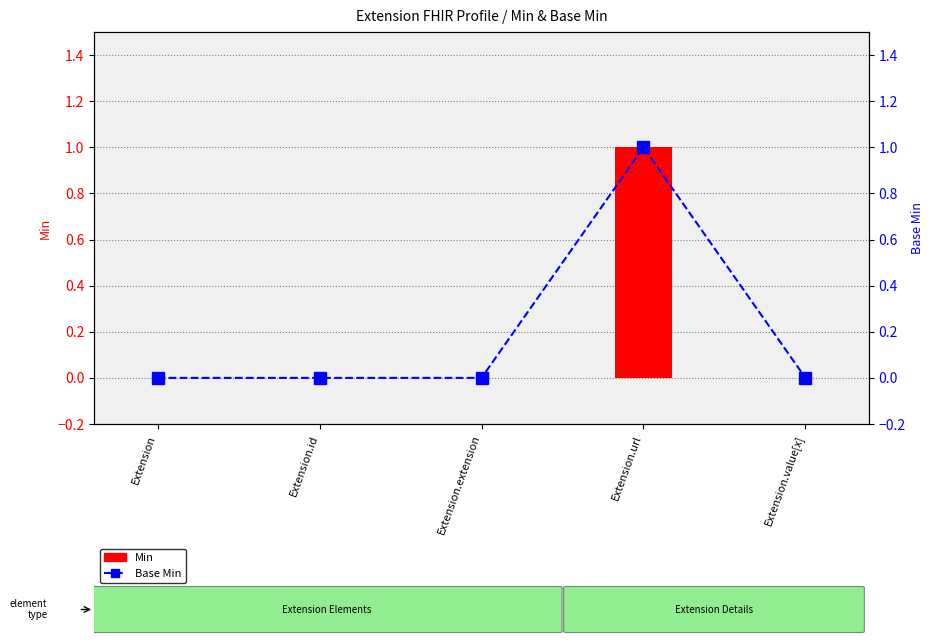

Which has a higher value, Extension.id or Extension.url?

Extension.url